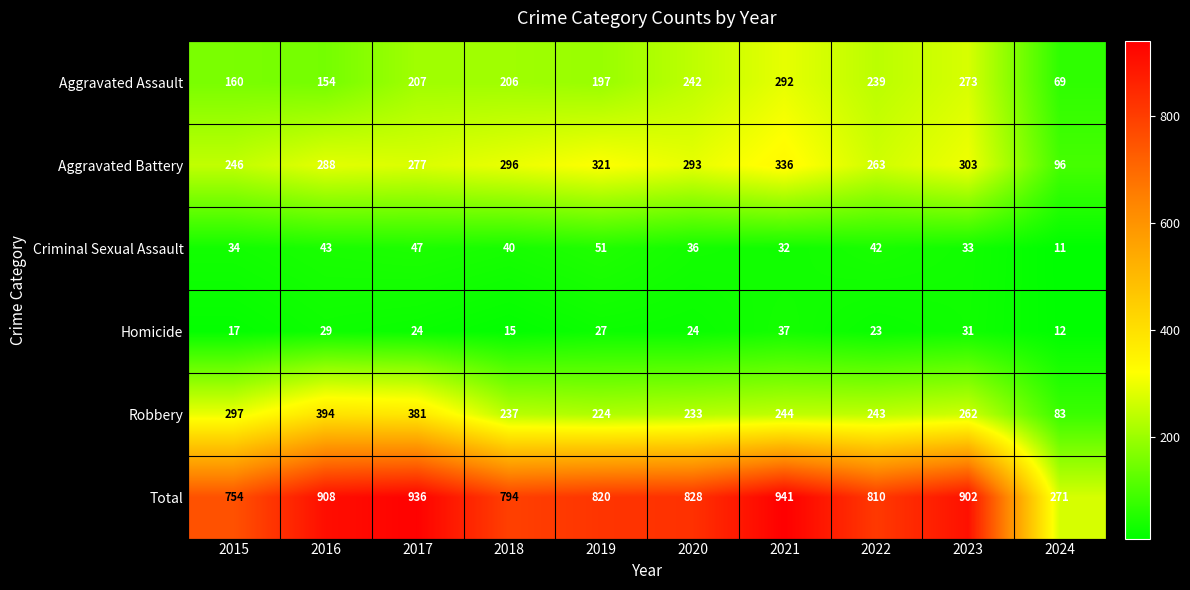

At how many categories does at least one series exceed 45?

10